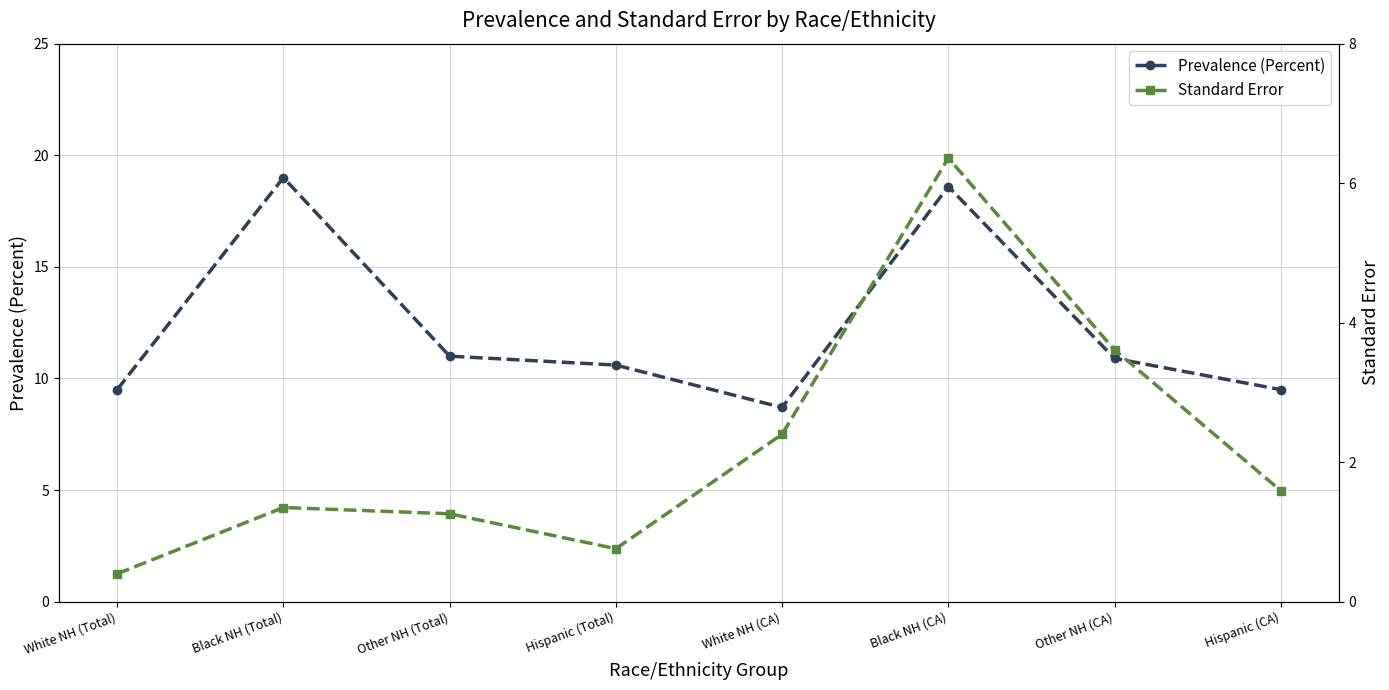

True or false: Prevalence (Percent) and Standard Error intersect in this chart.

False